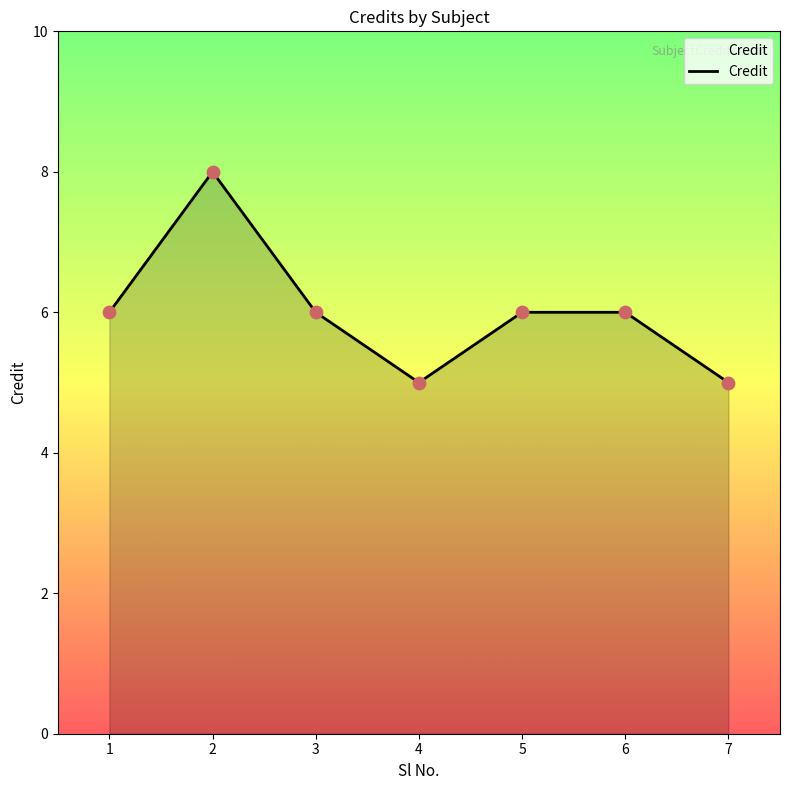

What is the change in value from 5 to 7?

-1